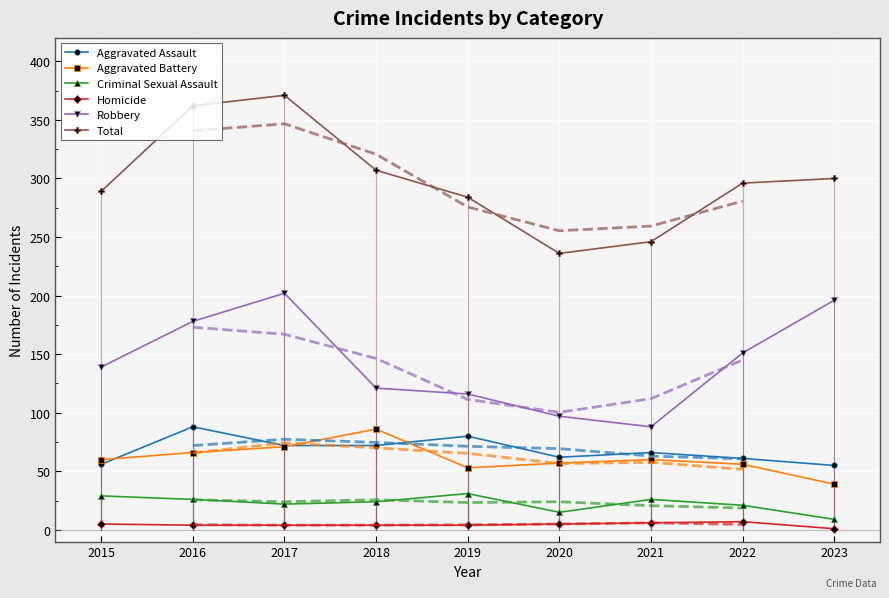

Is the value of Criminal Sexual Assault at 2017 greater than the value of Aggravated Battery at 2021?

No